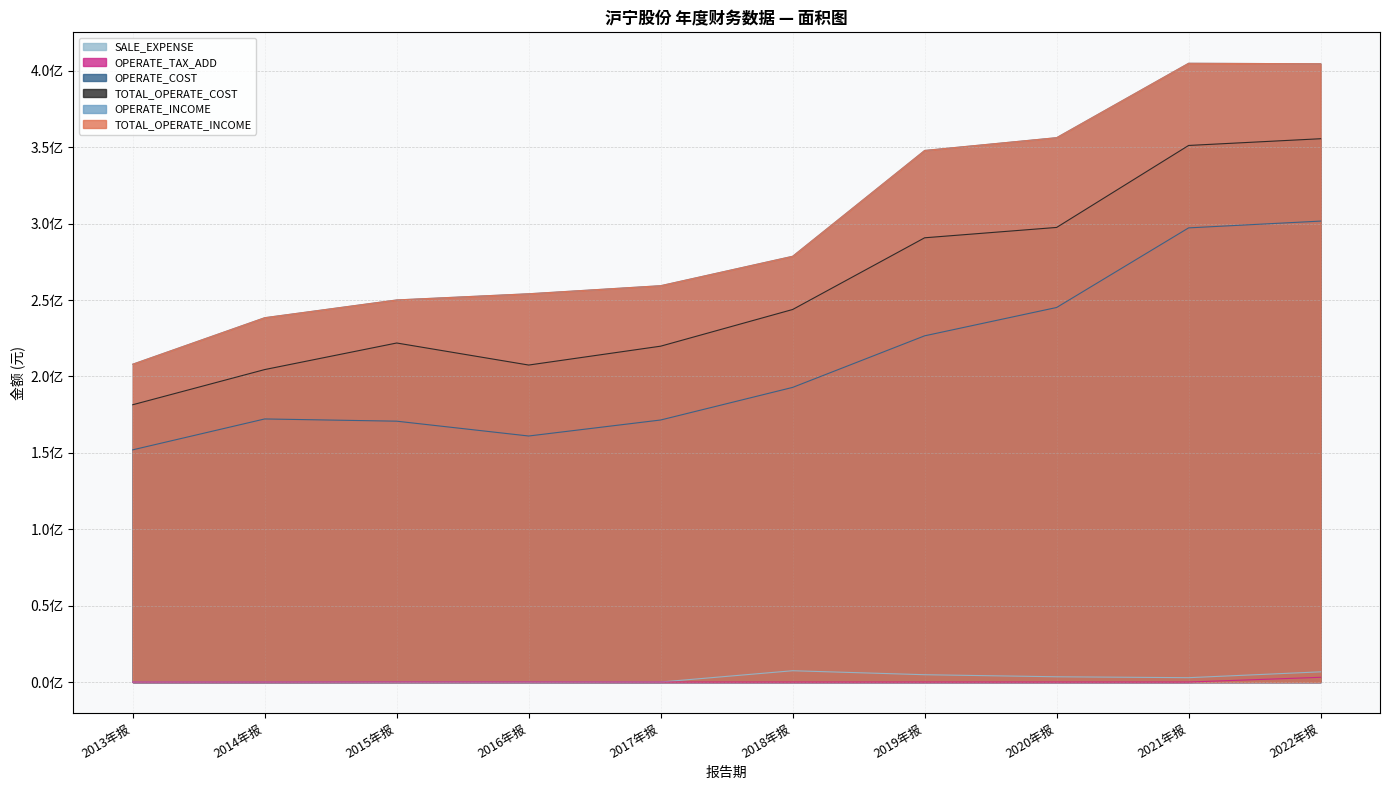

Is the value of SALE_EXPENSE at 2021年报 greater than the value of TOTAL_OPERATE_INCOME at 2018年报?

No